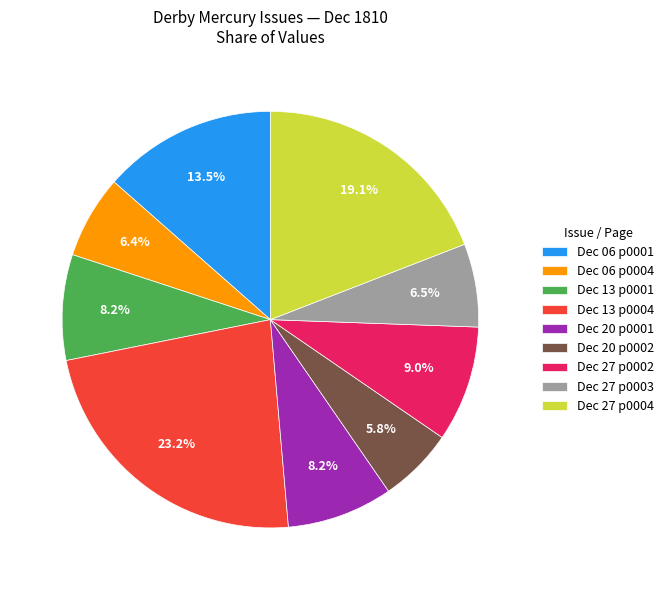

Does any single category account for the majority?

No